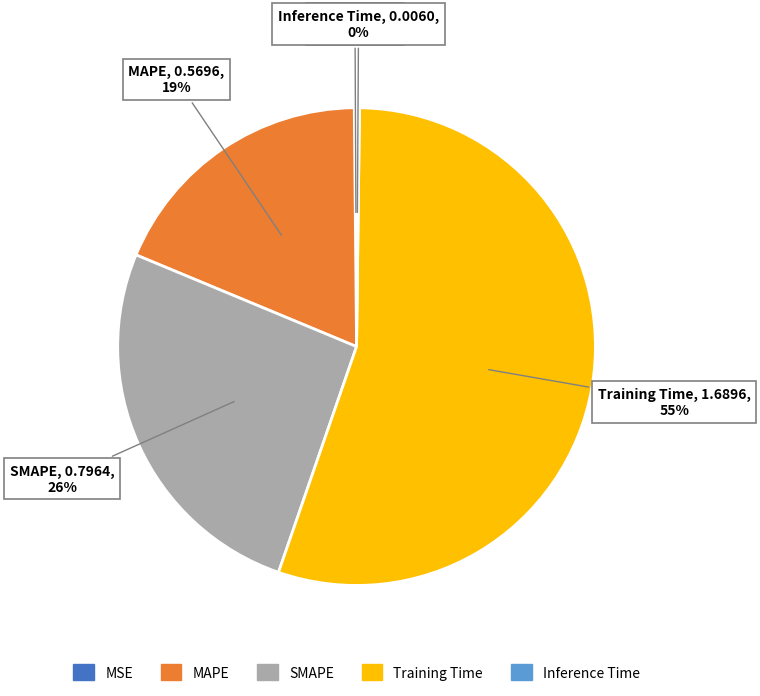

Is there any slice that represents more than half of the pie?

Yes